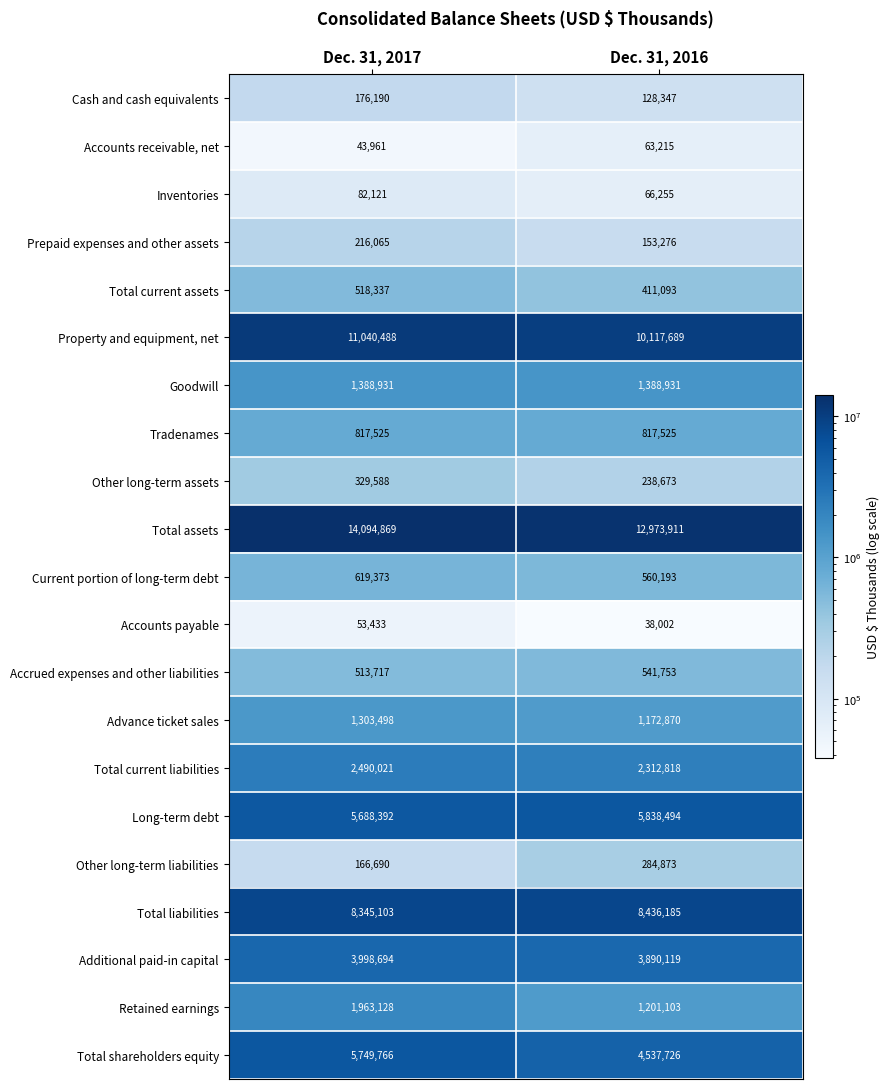

Between Dec. 31, 2017 and Dec. 31, 2016, which series saw the biggest shift?

Total shareholders equity